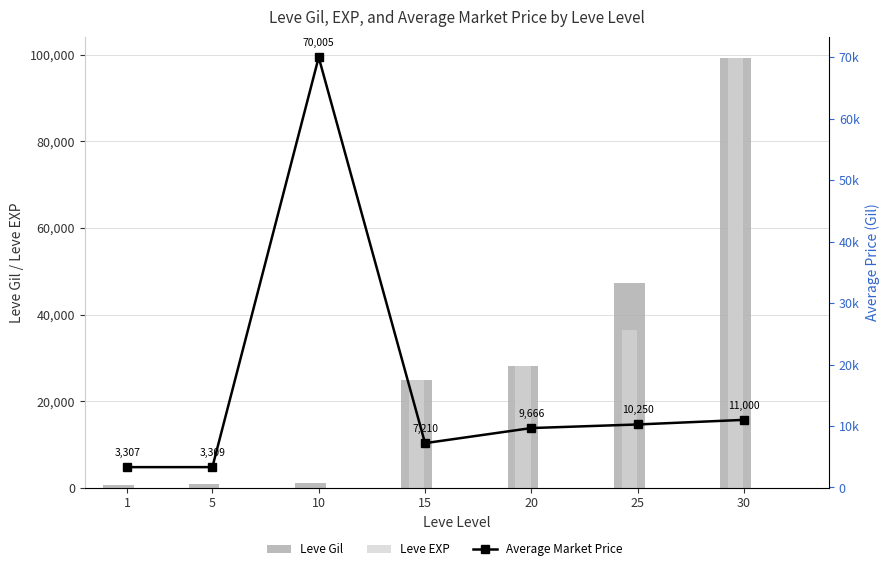

At 30, list the series in order from smallest to largest.

Average Market Price, Leve Gil, Leve EXP